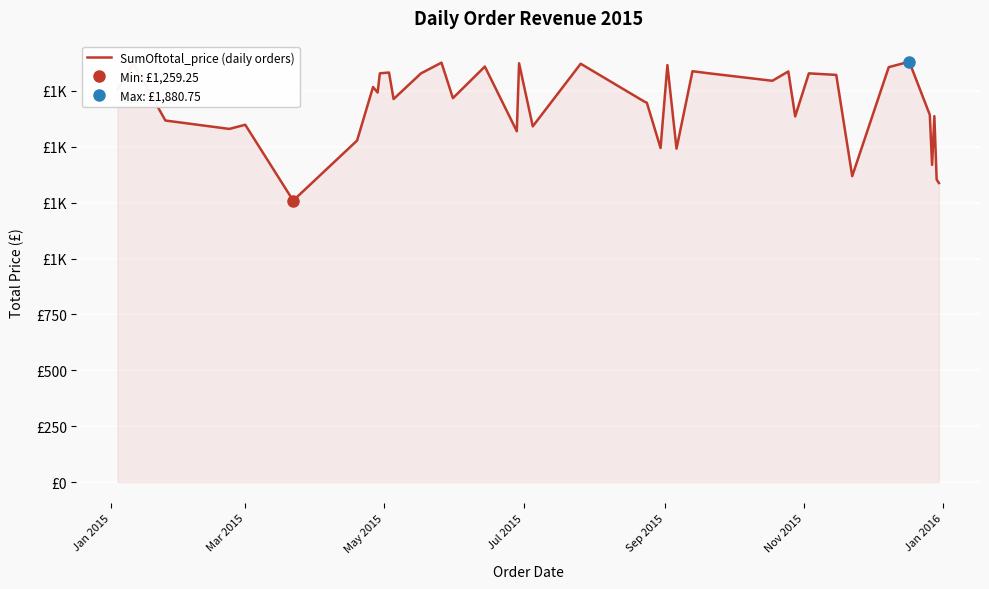

What is the value of the 35th point from the left?

1880.8